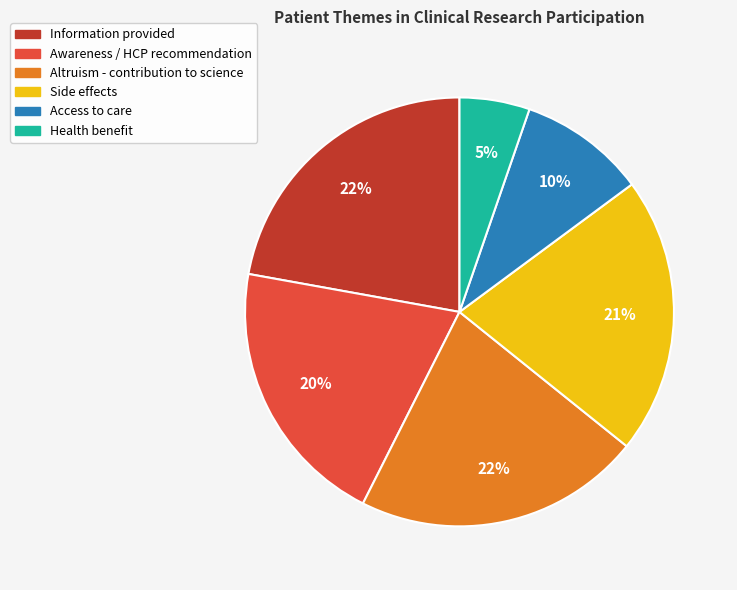

What is the smallest slice in the pie chart?

Health benefit